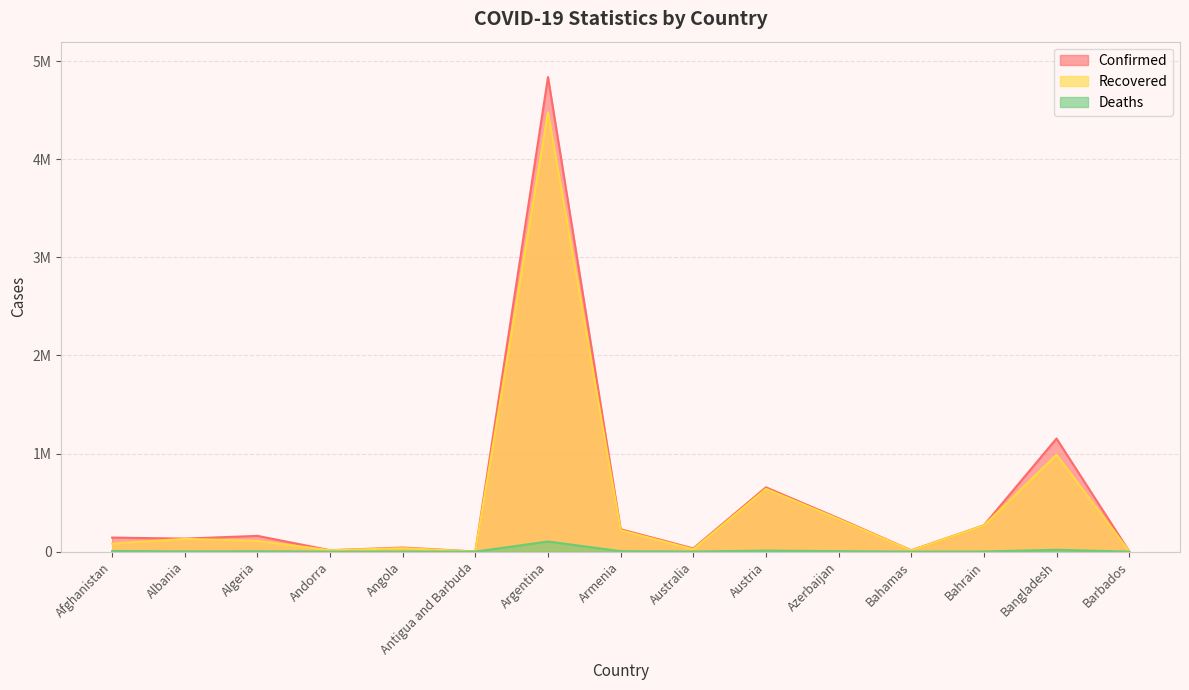

What is the value of the Deaths point at the 15th from the left?

48